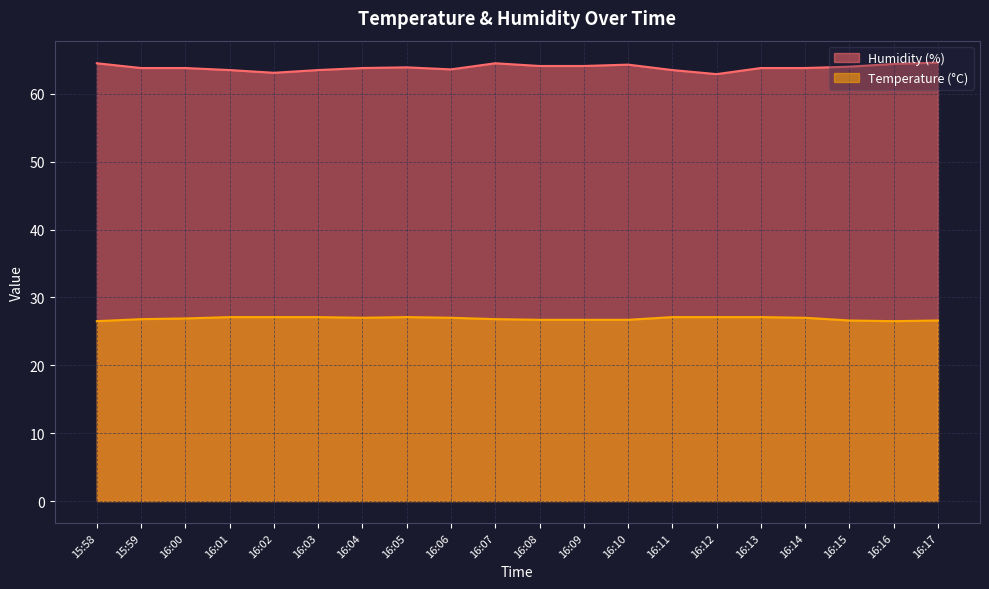

What is the total value across all series at 16:14?

90.8